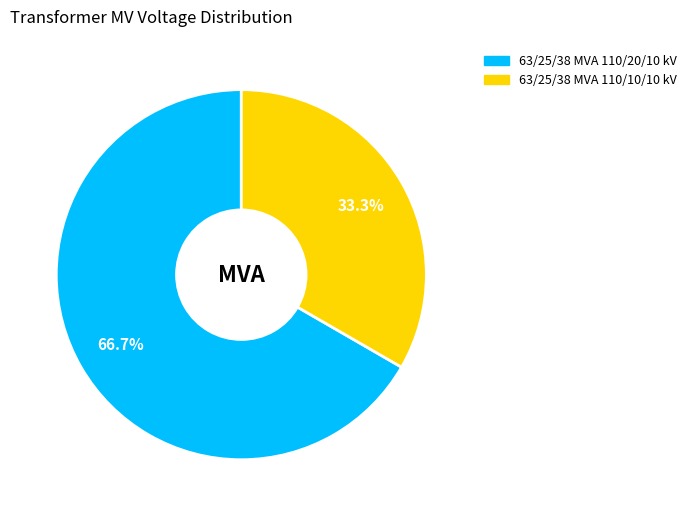

Rank the categories by value from lowest to highest.

63/25/38 MVA 110/10/10 kV, 63/25/38 MVA 110/20/10 kV